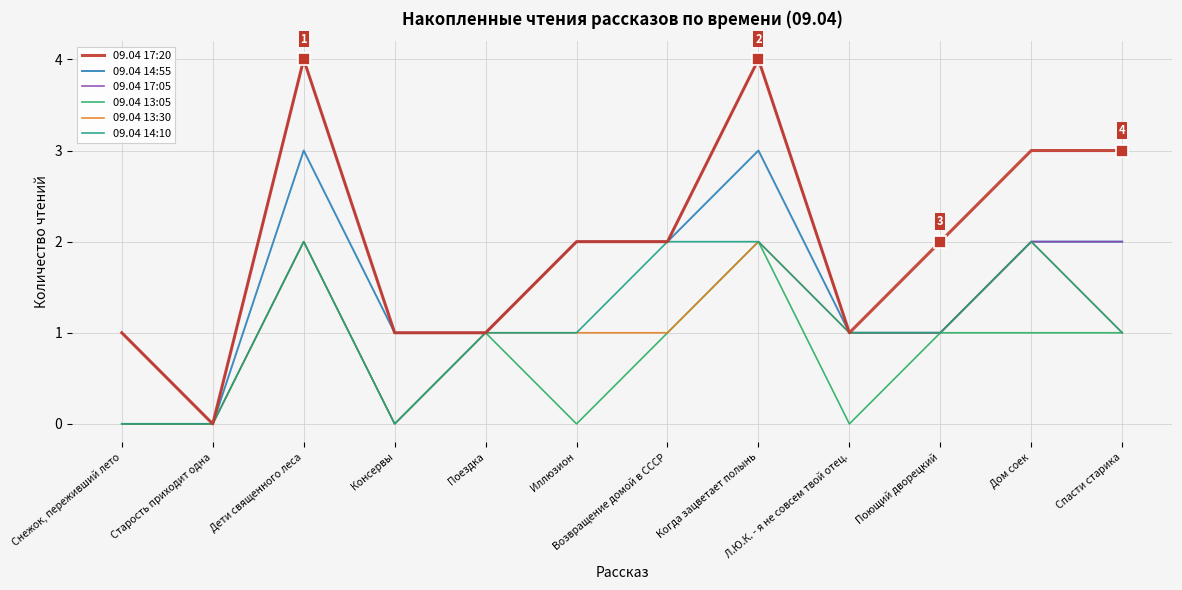

How many 09.04 17:20 values are between 1 and 3?

9